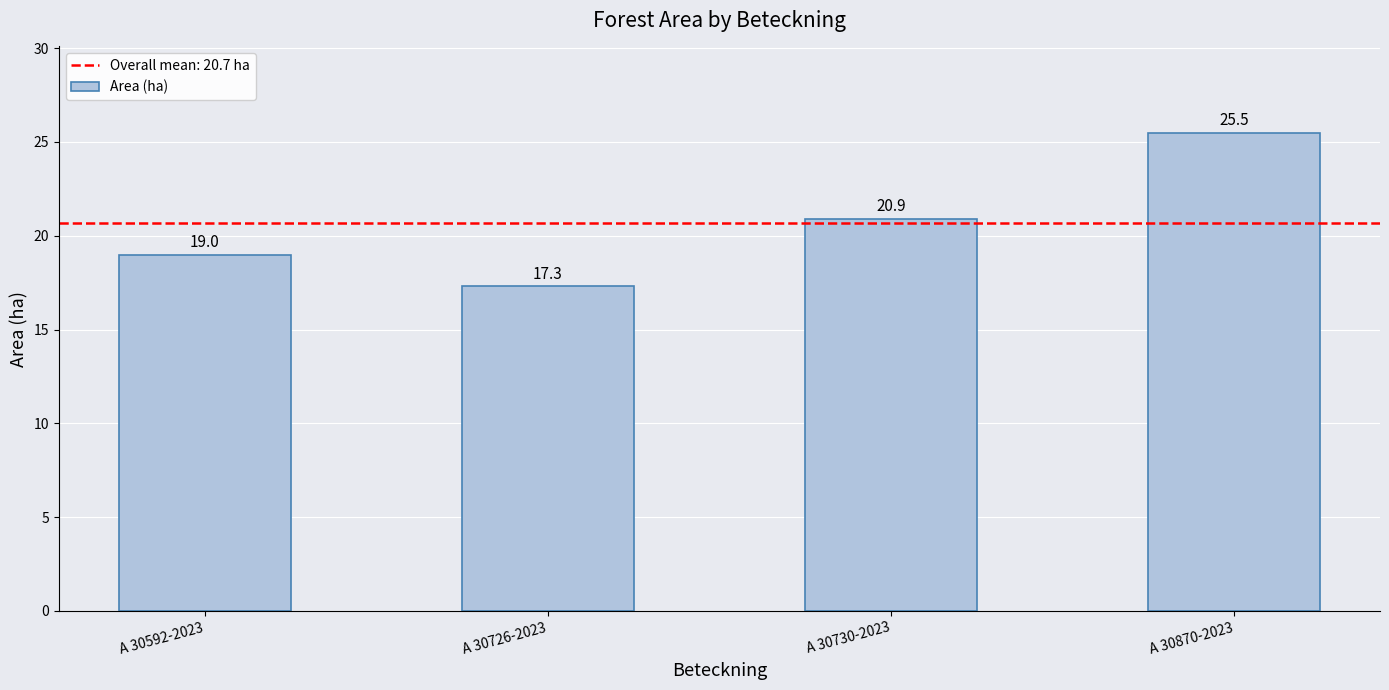

Reading left to right, what are all the values shown in this chart?

A 30592-2023=19.0	A 30726-2023=17.3	A 30730-2023=20.9	A 30870-2023=25.5